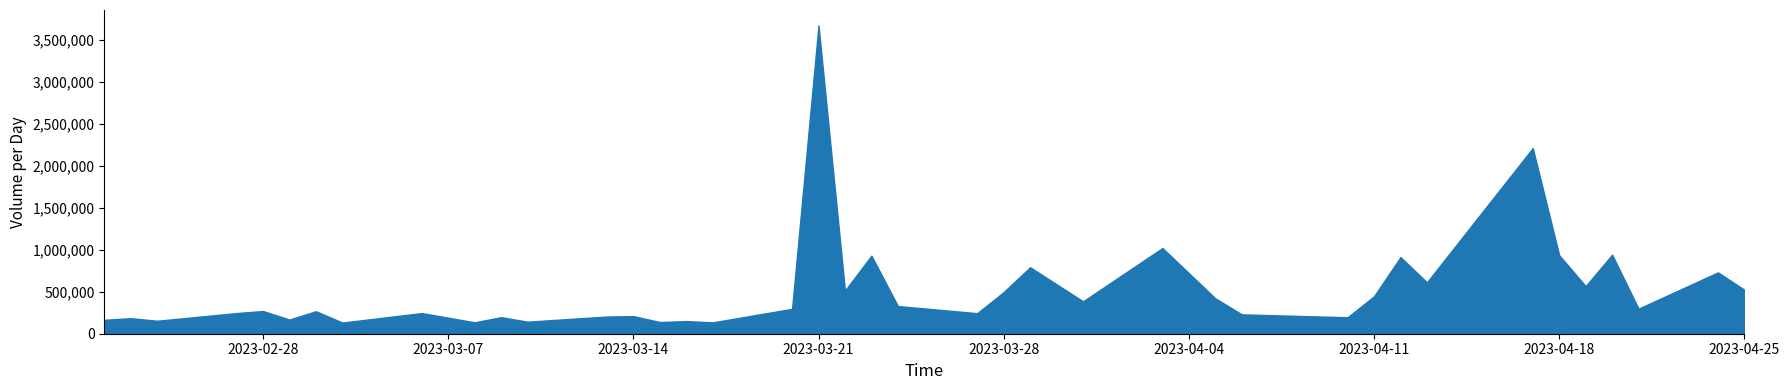

Where is the first local maximum?

1